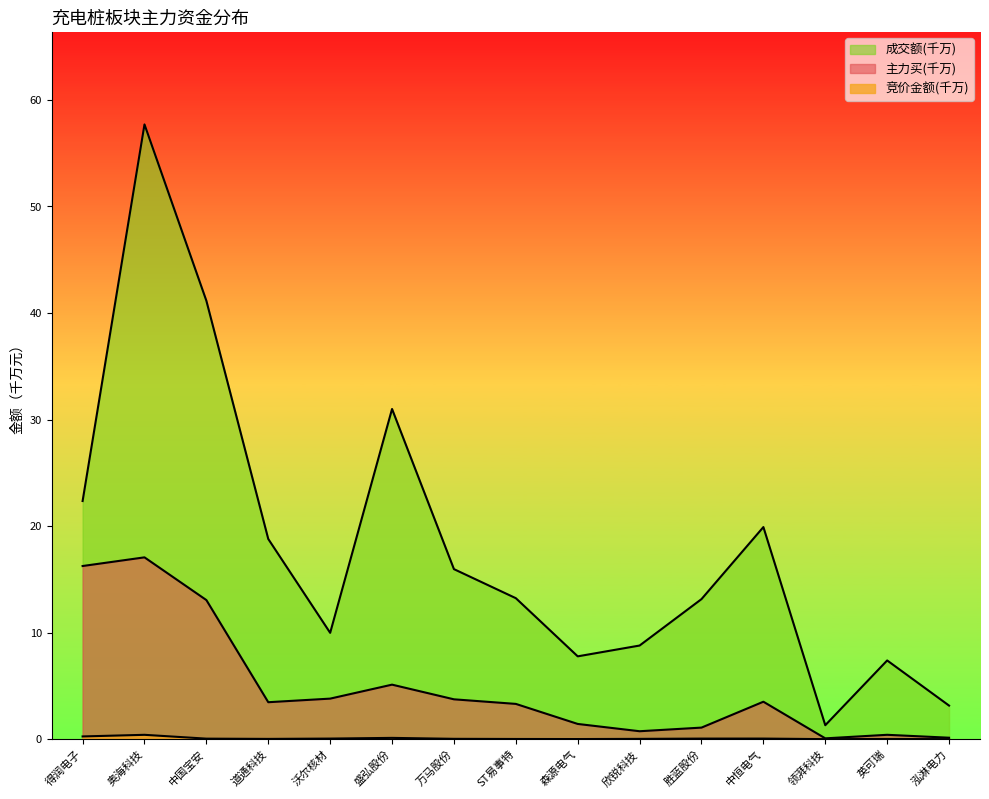

Rank the series at 万马股份 from lowest to highest value.

竞价金额, 主力买, 成交额